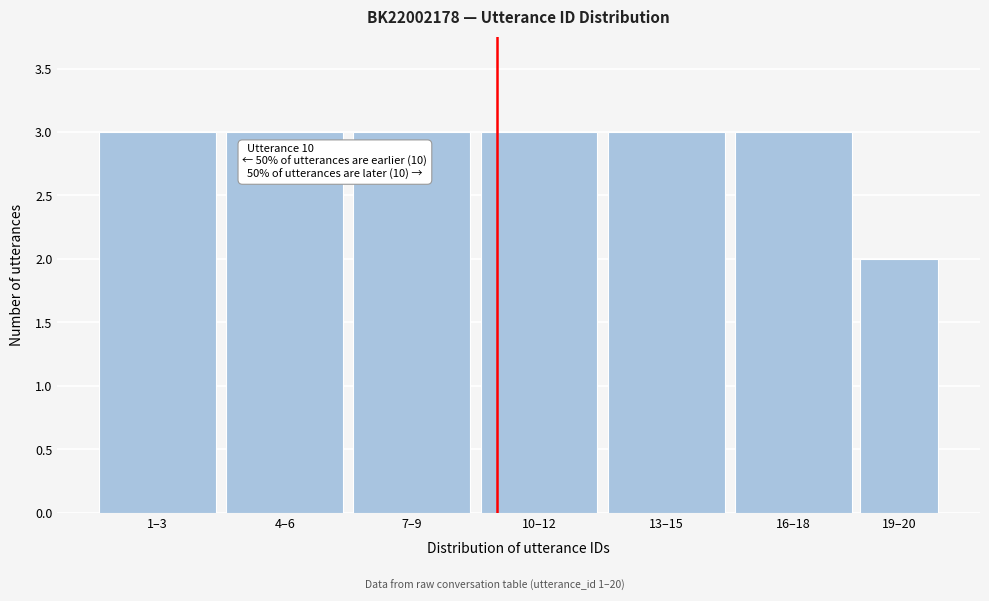

Reading left to right, transcribe all the data shown in this chart.

3	3	3	3	3	3	2